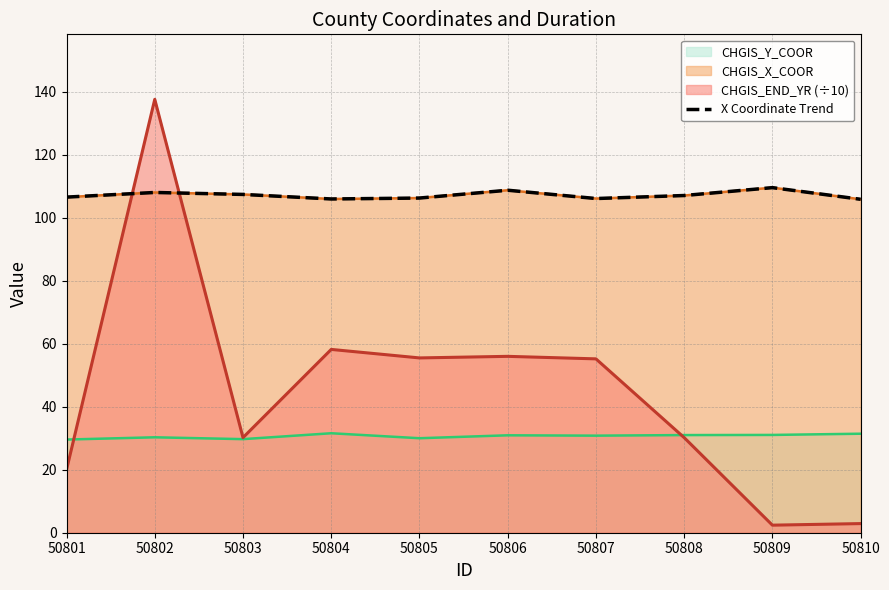

Reading left to right, list all the values displayed in this chart.

50801=106.6	50802=108.0	50803=107.4	50804=106.0	50805=106.3	50806=108.7	50807=106.1	50808=107.1	50809=109.6	50810=105.9